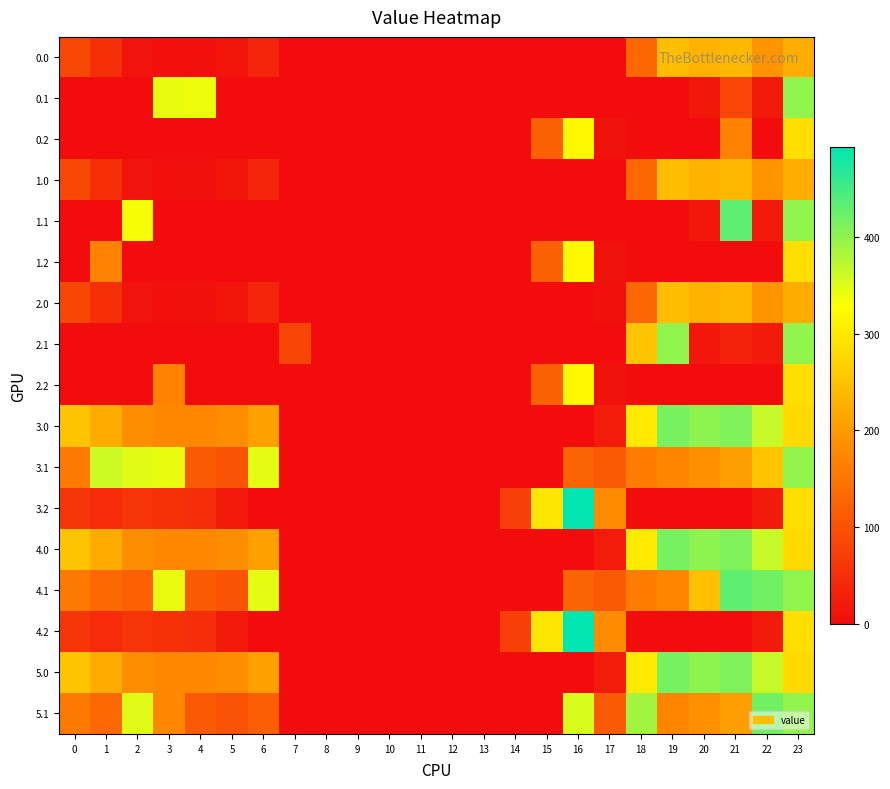

What is the greatest value displayed?

493.2